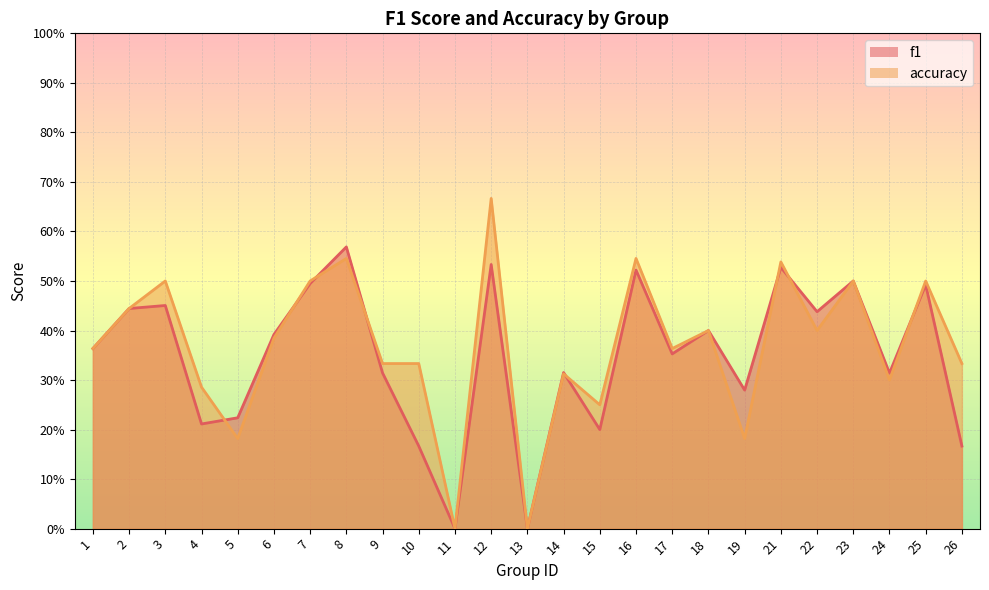

Is it true that f1 equals 0.2 at 5?

True